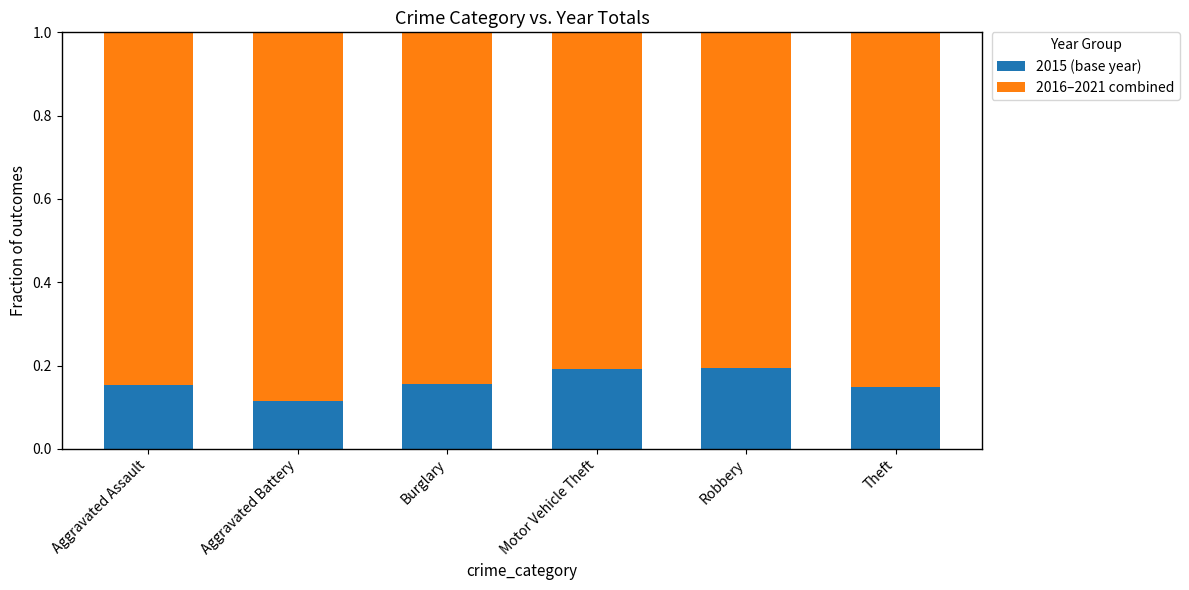

How many 2015 (base year) values are between 0 and 1?

6